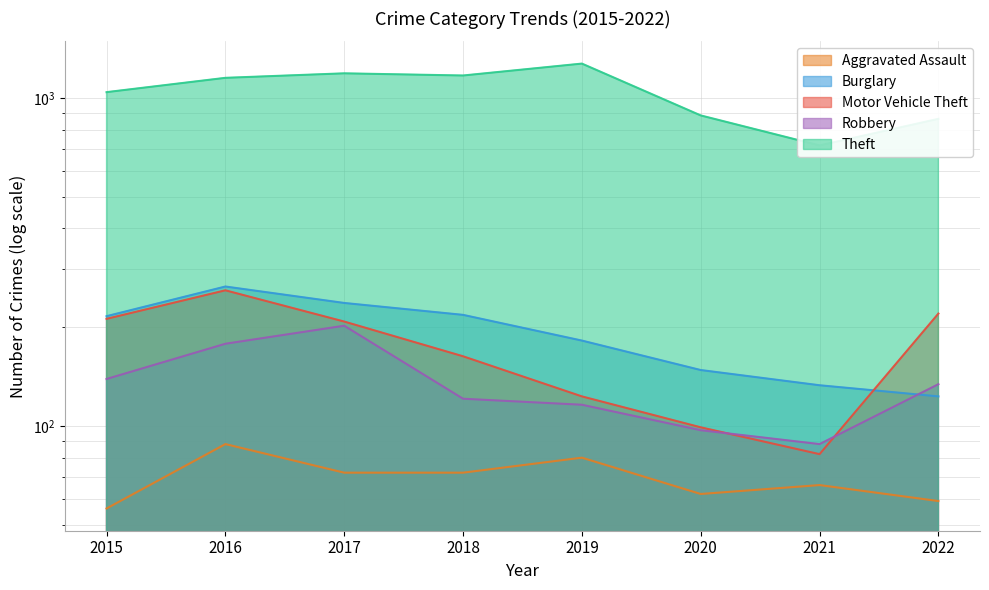

What is the value of the Robbery point at the 3rd from the left?

202